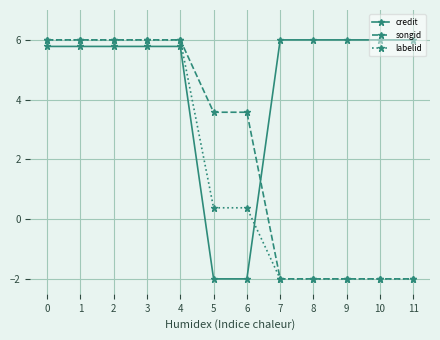

How many lines are shown in the chart?

3